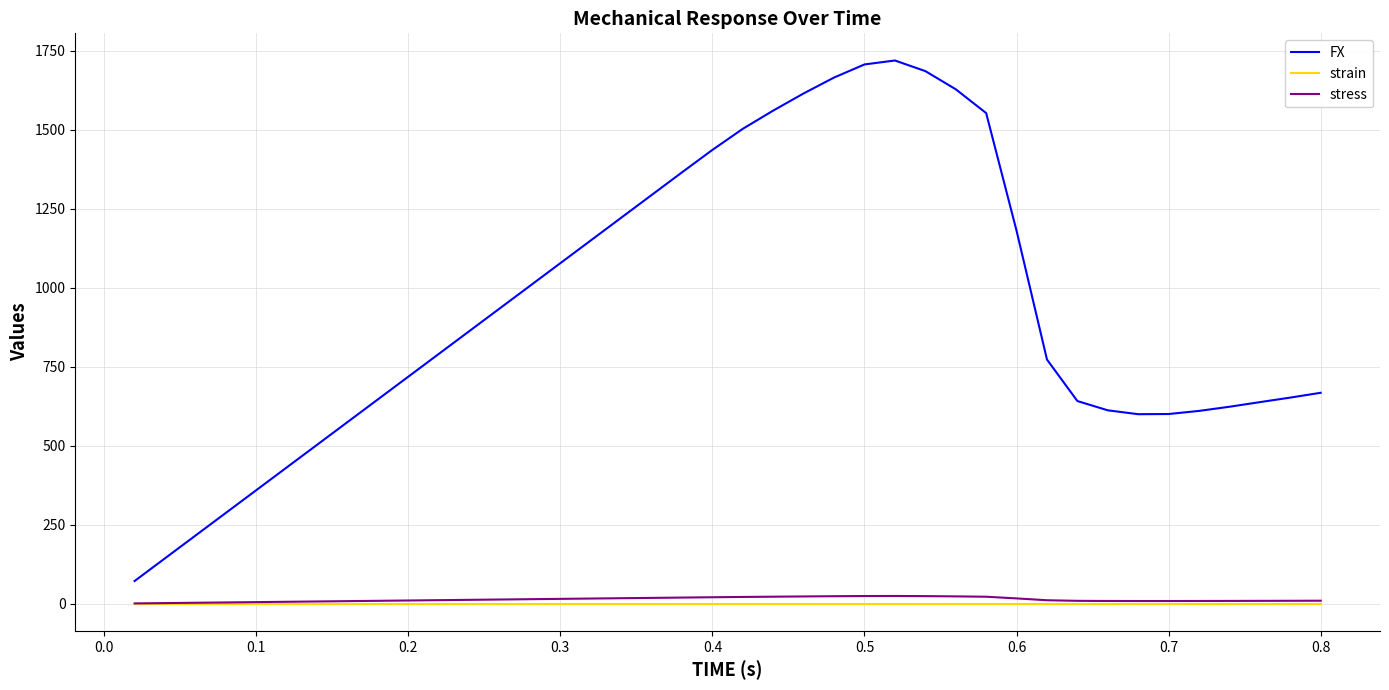

True or false: FX has more than 0 interior local peaks.

True